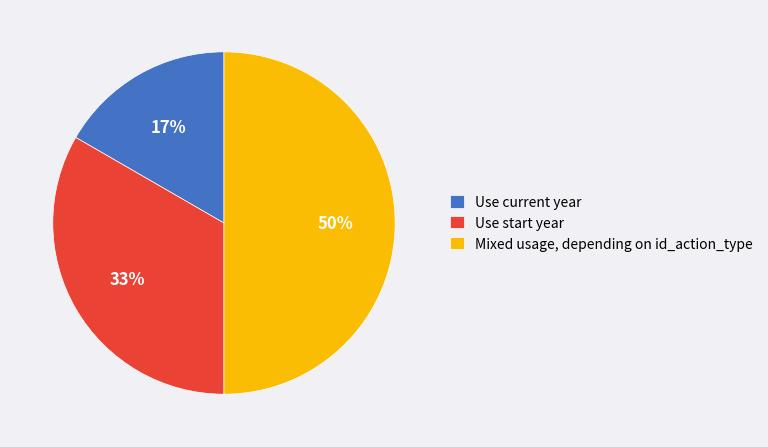

True or false: Use start year accounts for 33% of the total.

True